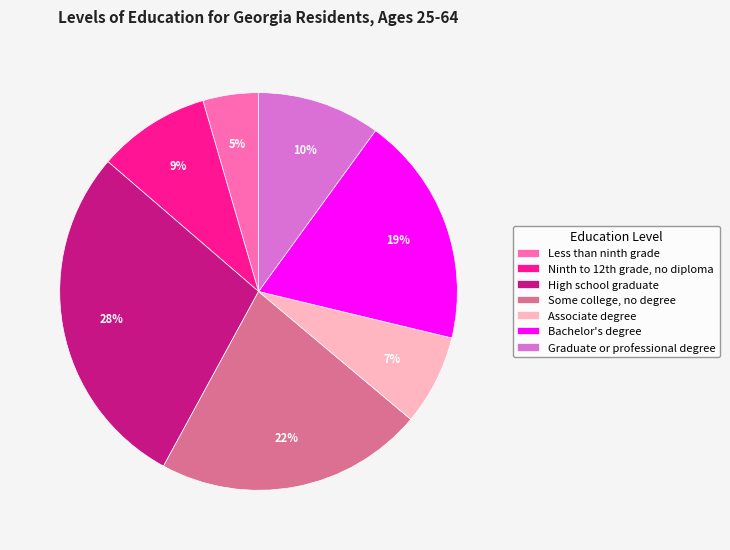

To the nearest percent, what is the average slice percentage?

14%